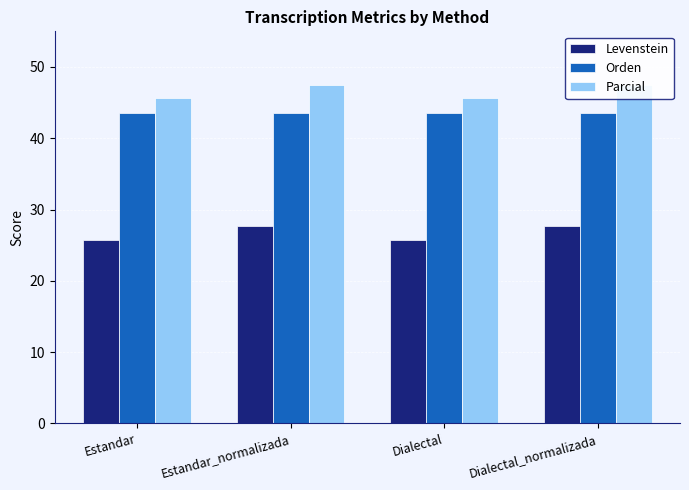

How many series are shown in this chart?

3